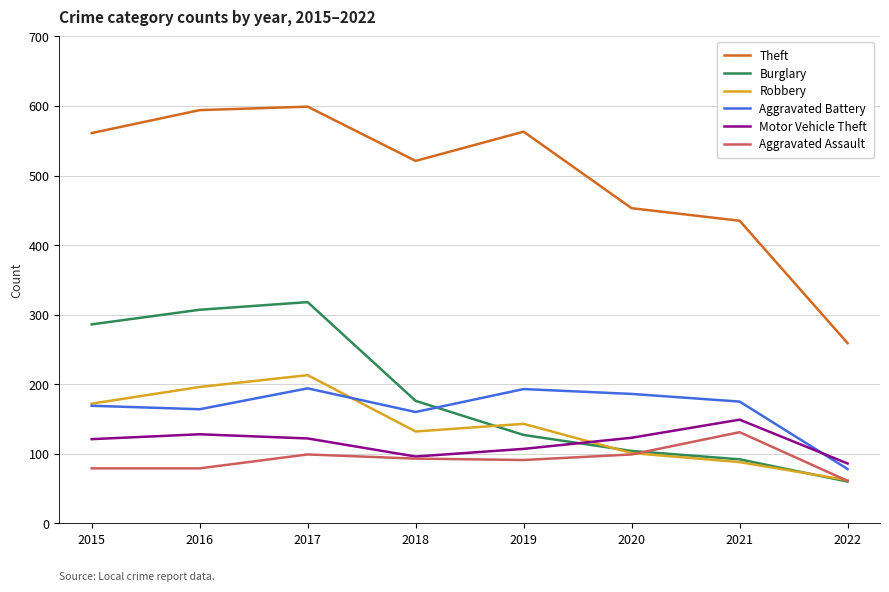

Which series has the largest range (max minus min)?

Theft